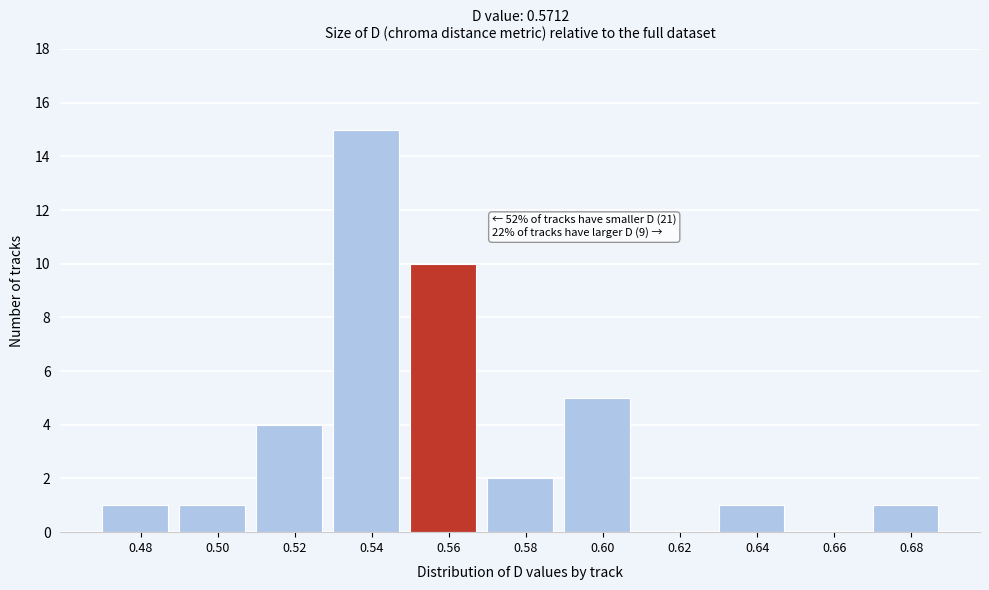

Reading right to left, list all the values displayed in this chart.

0.68=1	0.66=0	0.64=1	0.62=0	0.60=5	0.58=2	0.56=10	0.54=15	0.52=4	0.50=1	0.48=1